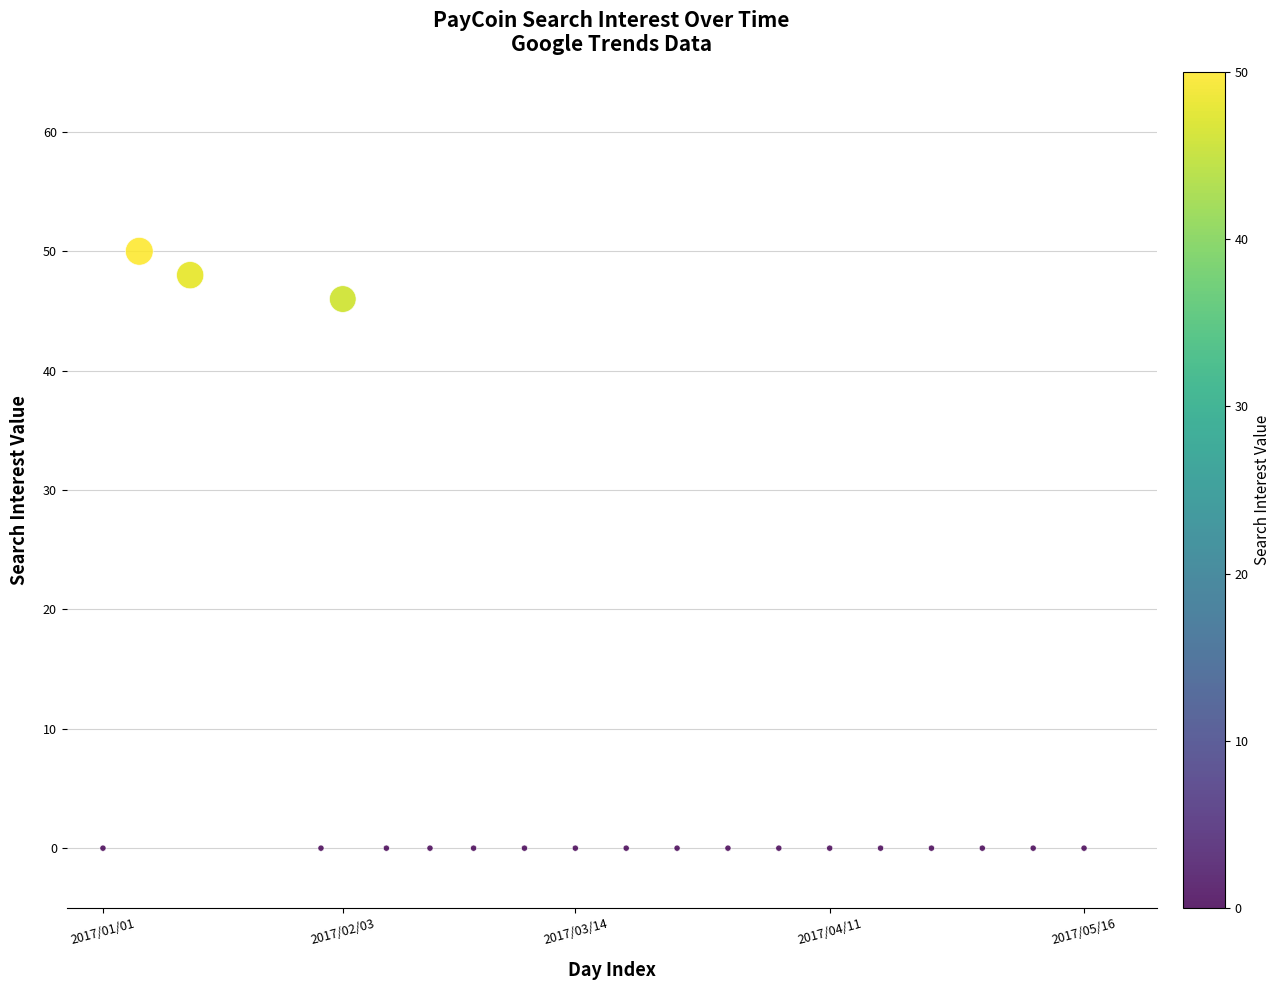

What is the range of X values (max minus min)?

135